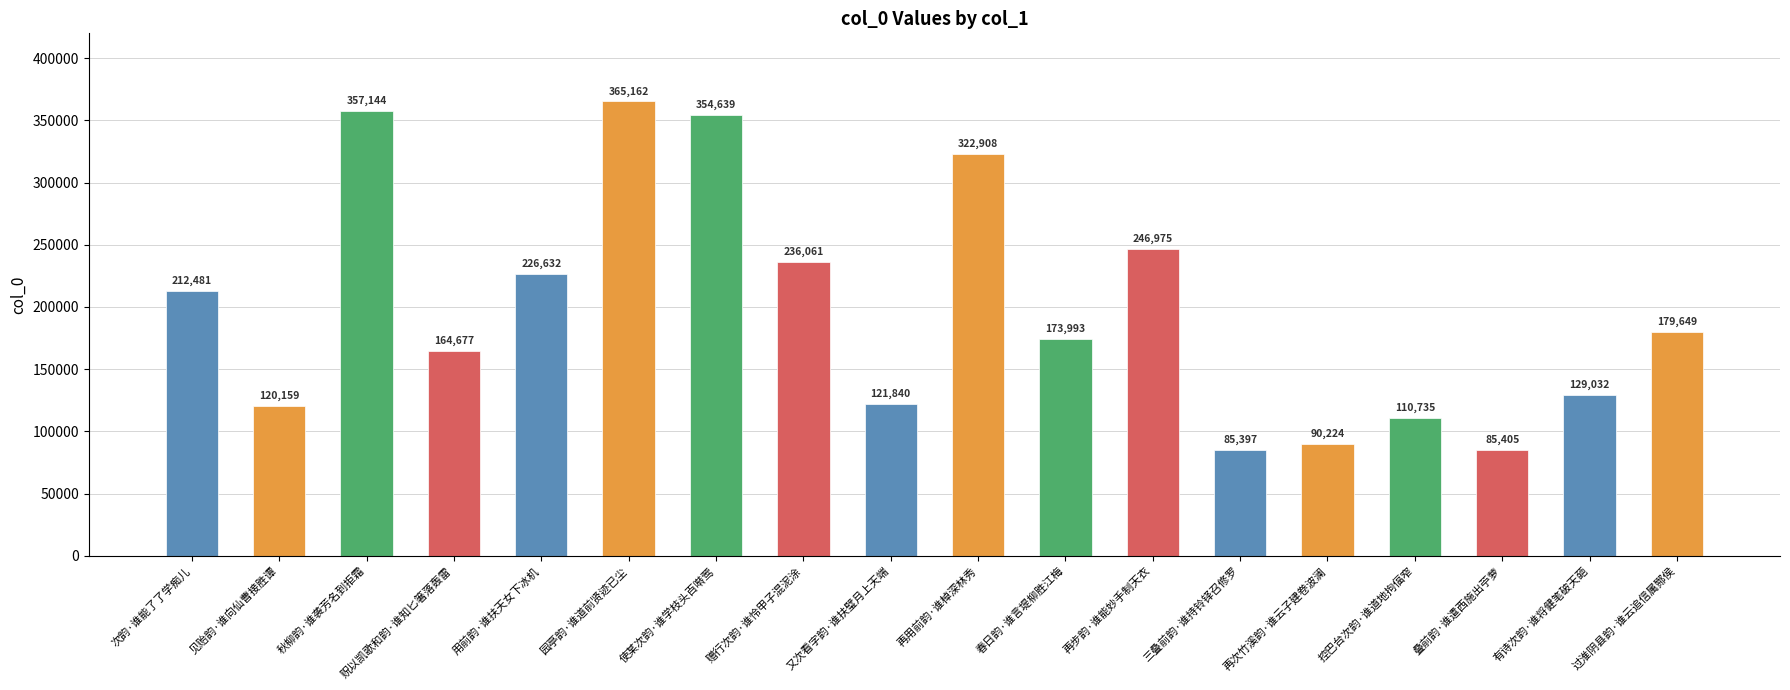

Which category has the lowest value across all series?

三叠前韵·谁持铃铎召修罗